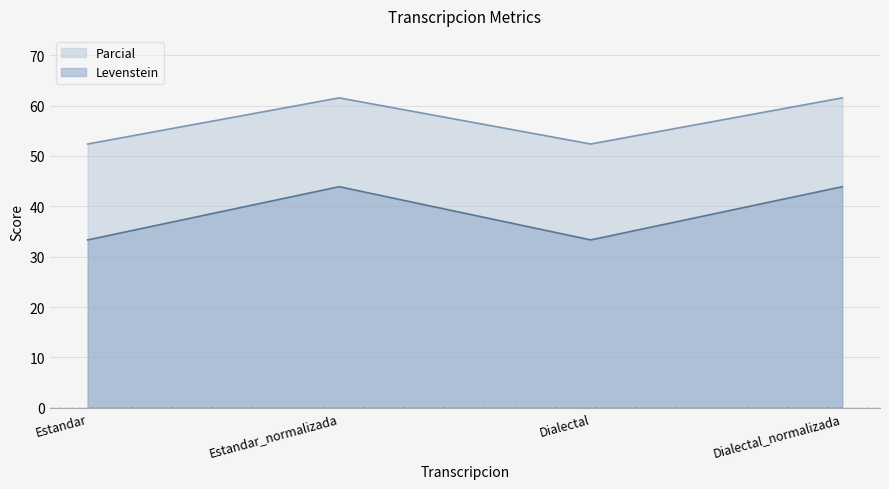

What is the approximate value of Levenstein at Dialectal?

33.3